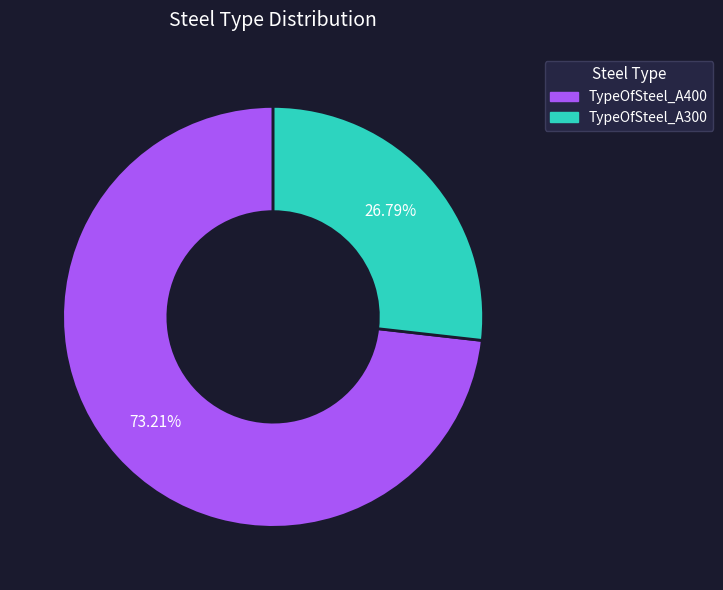

Count the number of slices in the pie.

2